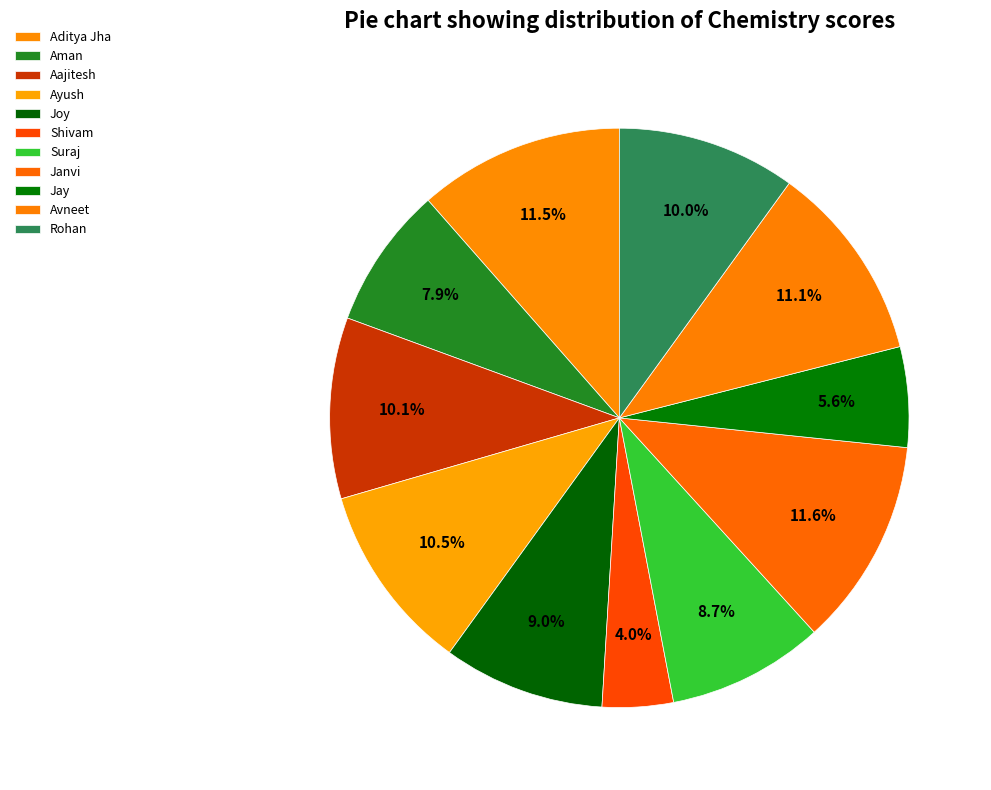

Rank the categories by value from highest to lowest.

Janvi, Aditya Jha, Avneet, Ayush, Aajitesh, Rohan, Joy, Suraj, Aman, Jay, Shivam